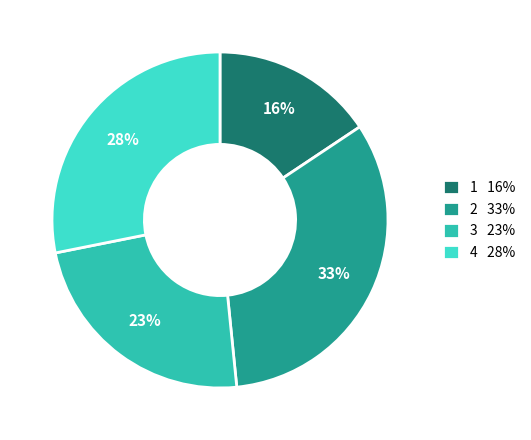

Combined, do 1 16% and 2 33% account for over 50%?

No